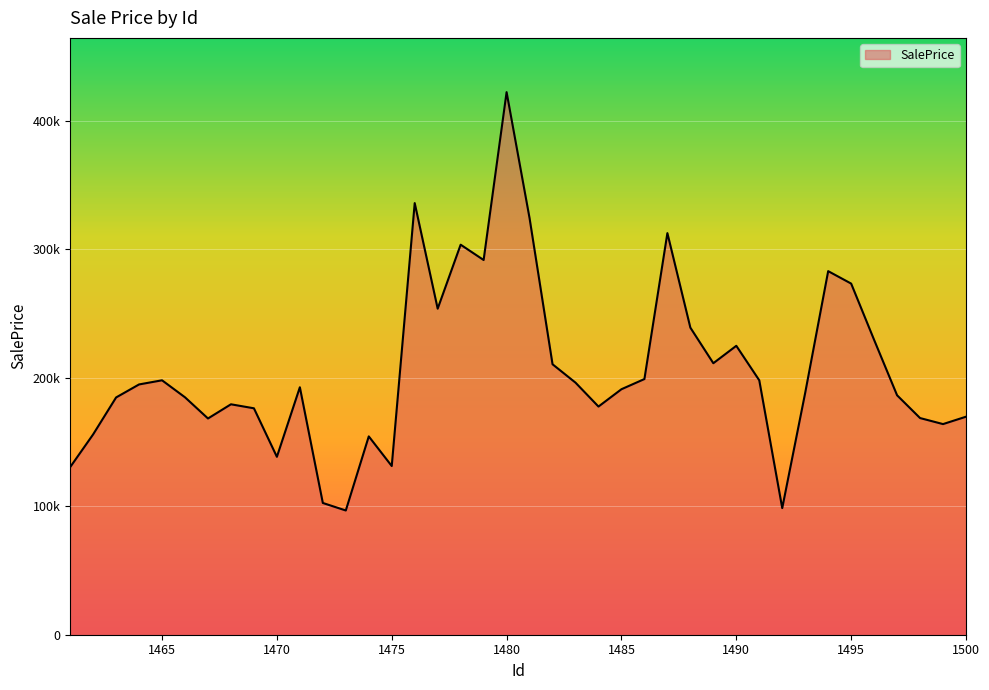

Is this an area chart (filled region under the line)?

Yes